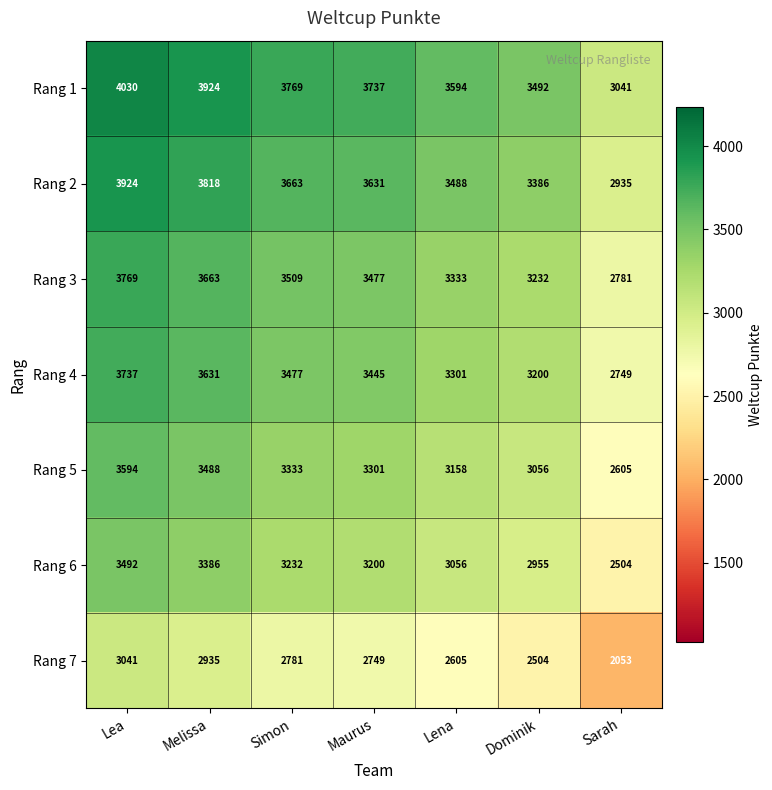

How many Rang 2 values are between 3386 and 3818?

5